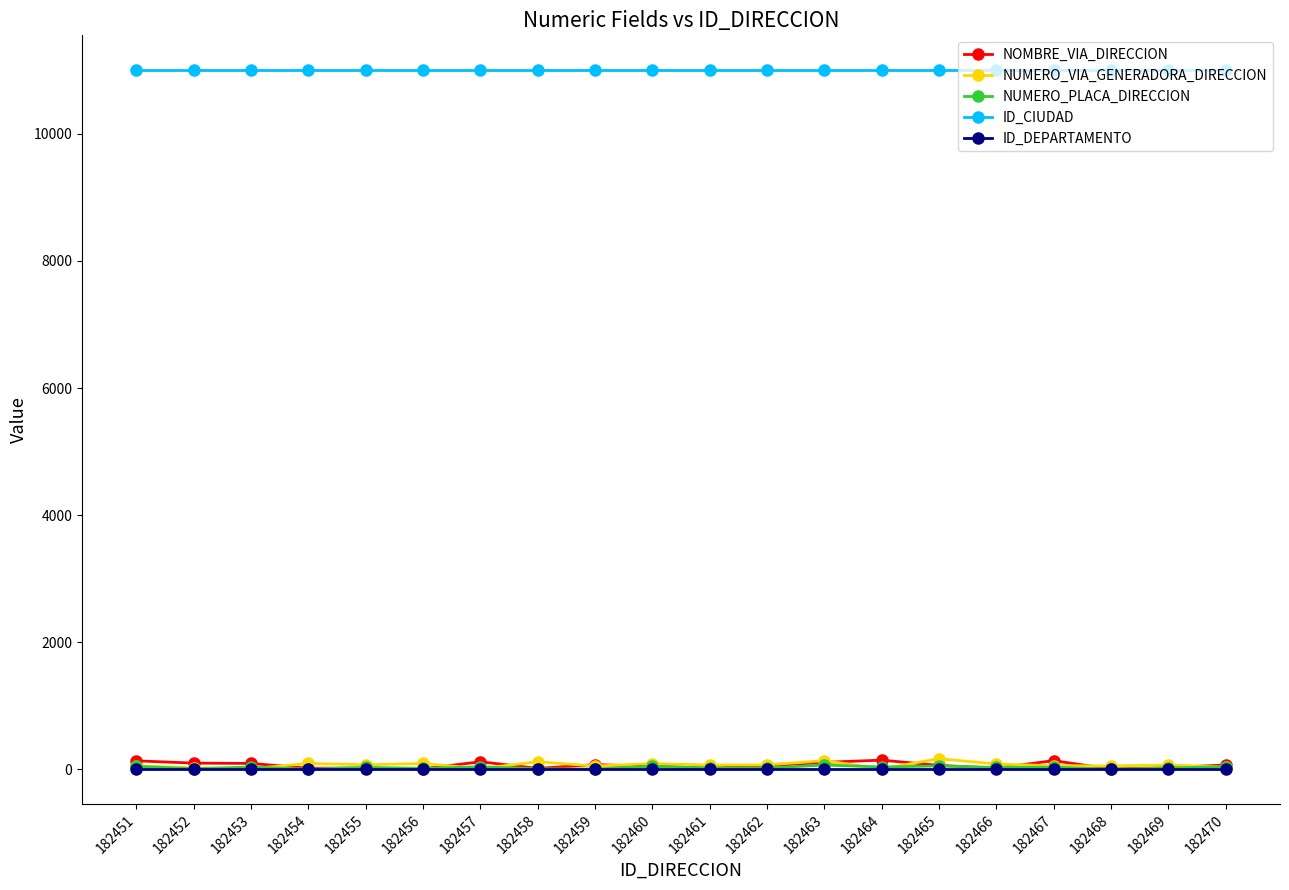

True or false: ID_CIUDAD and NUMERO_VIA_GENERADORA_DIRECCION intersect in this chart.

False